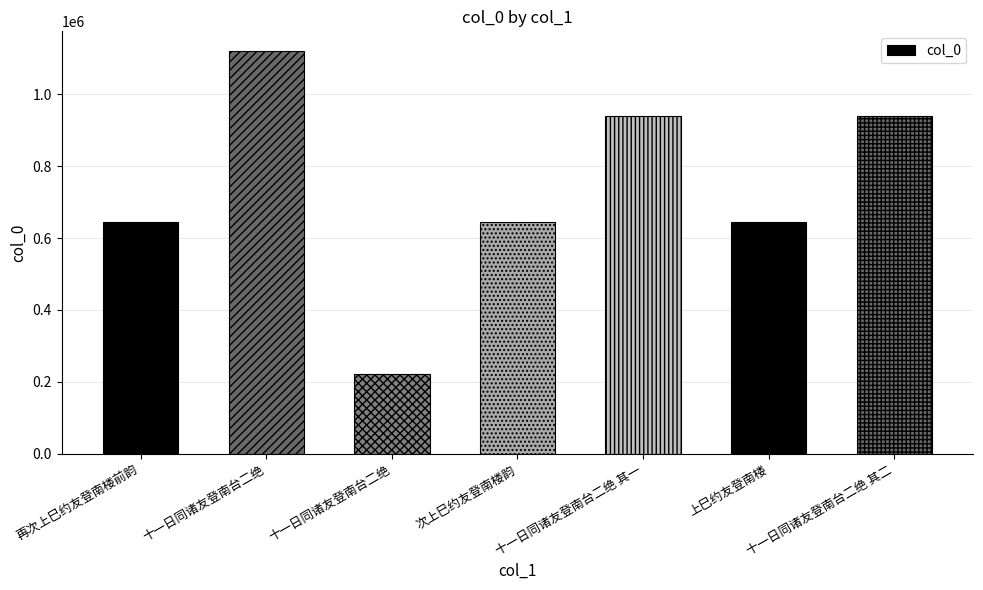

How many categories are shown in the chart?

7